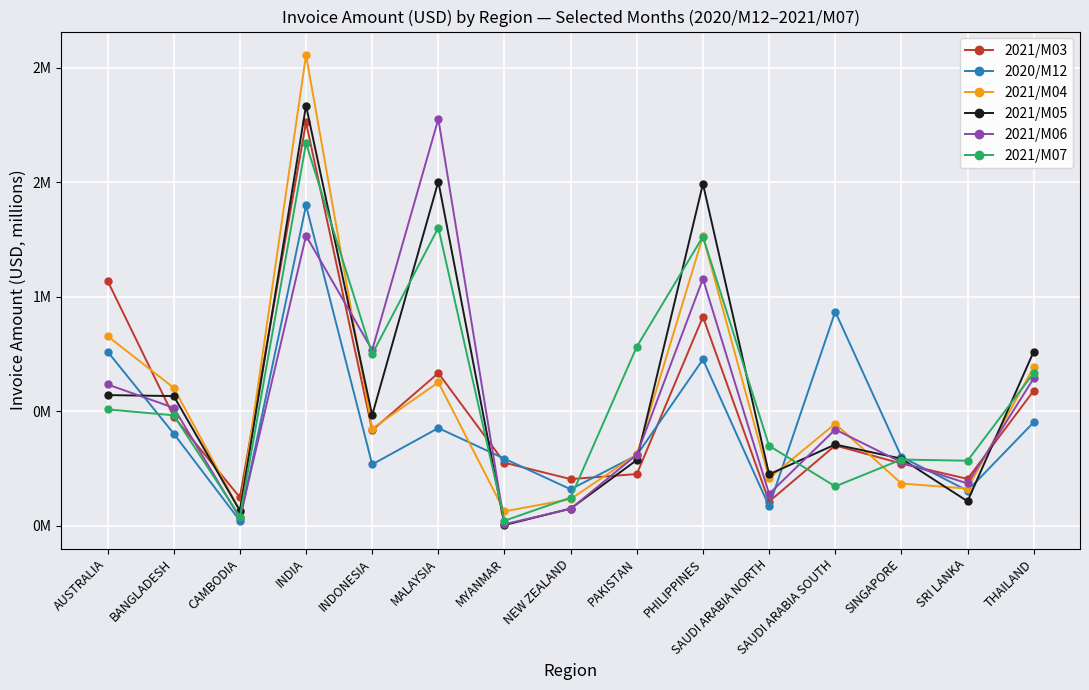

Which series has the largest range (max minus min)?

2021/M04